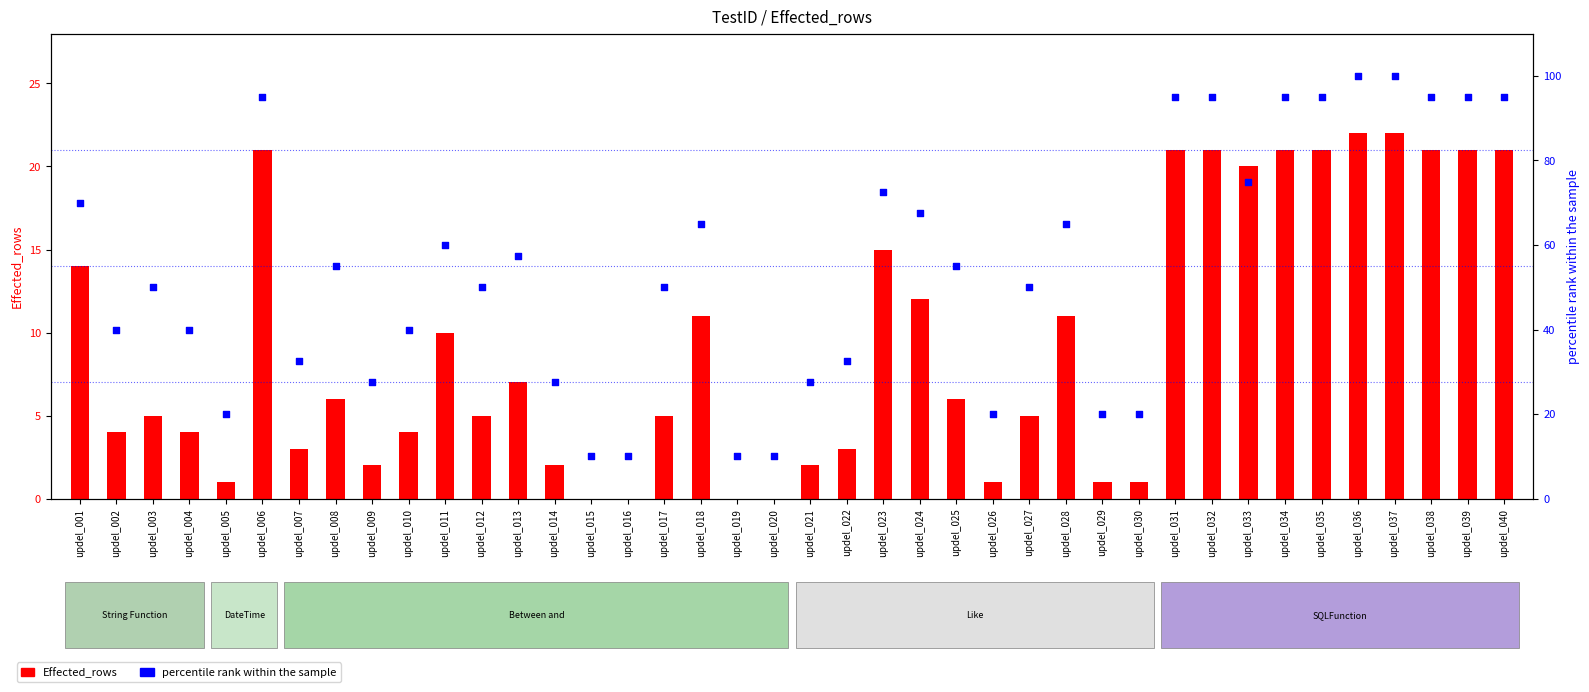

Is the value of Effected_rows at updel_007 greater than the value of percentile rank within the sample at updel_039?

No